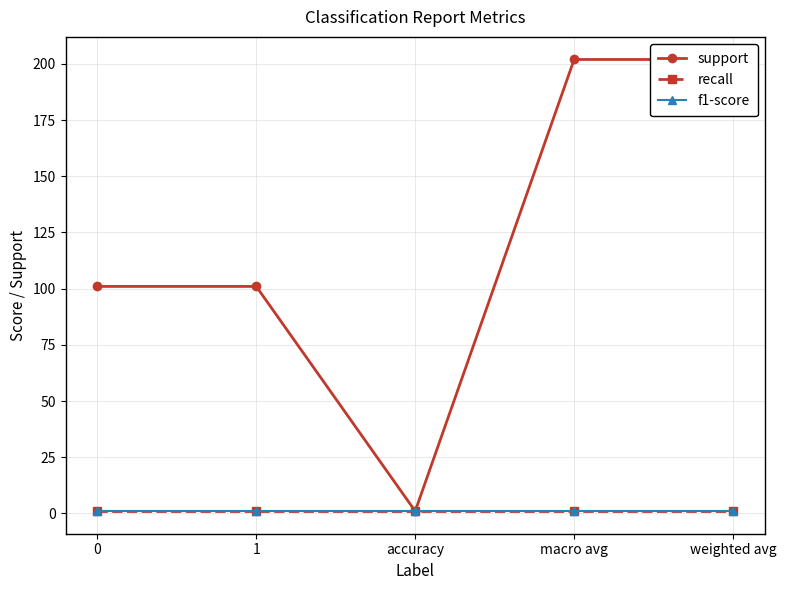

What is the value of the support point at the 3rd from the left?

1